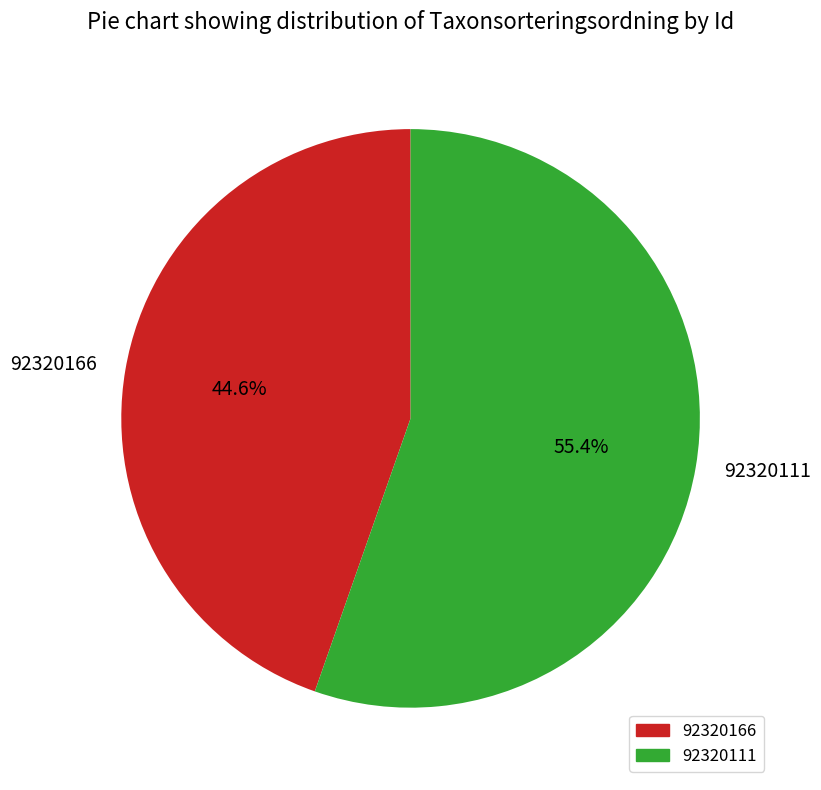

What percentage is the 92320166 slice, to the nearest percent?

45%